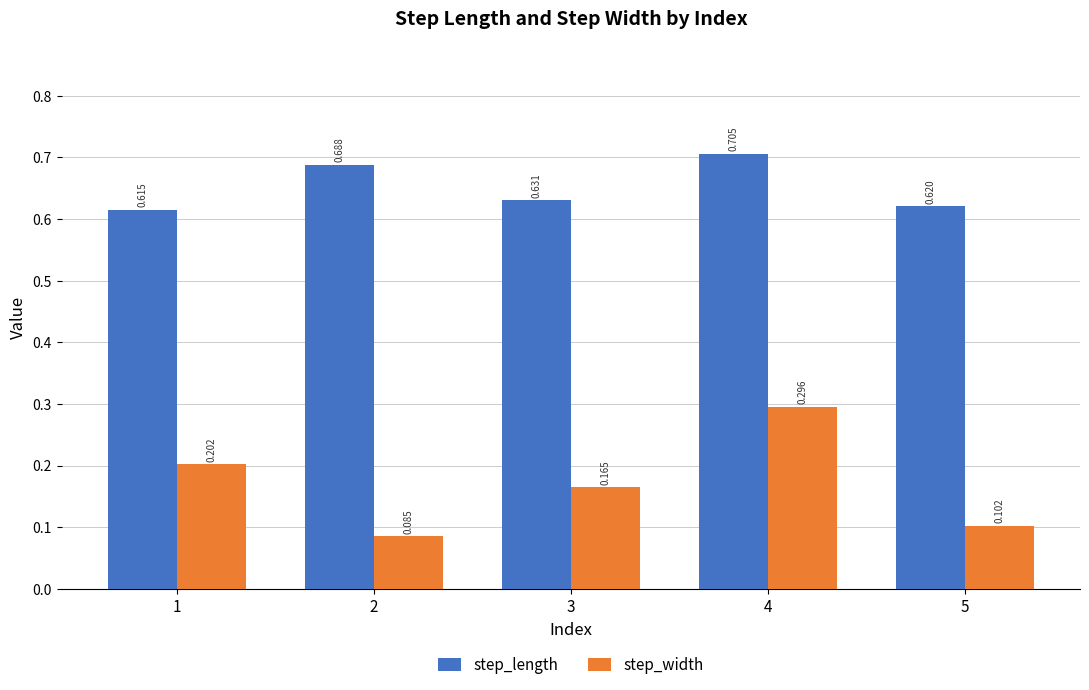

Which series has the largest total across all categories?

step_length